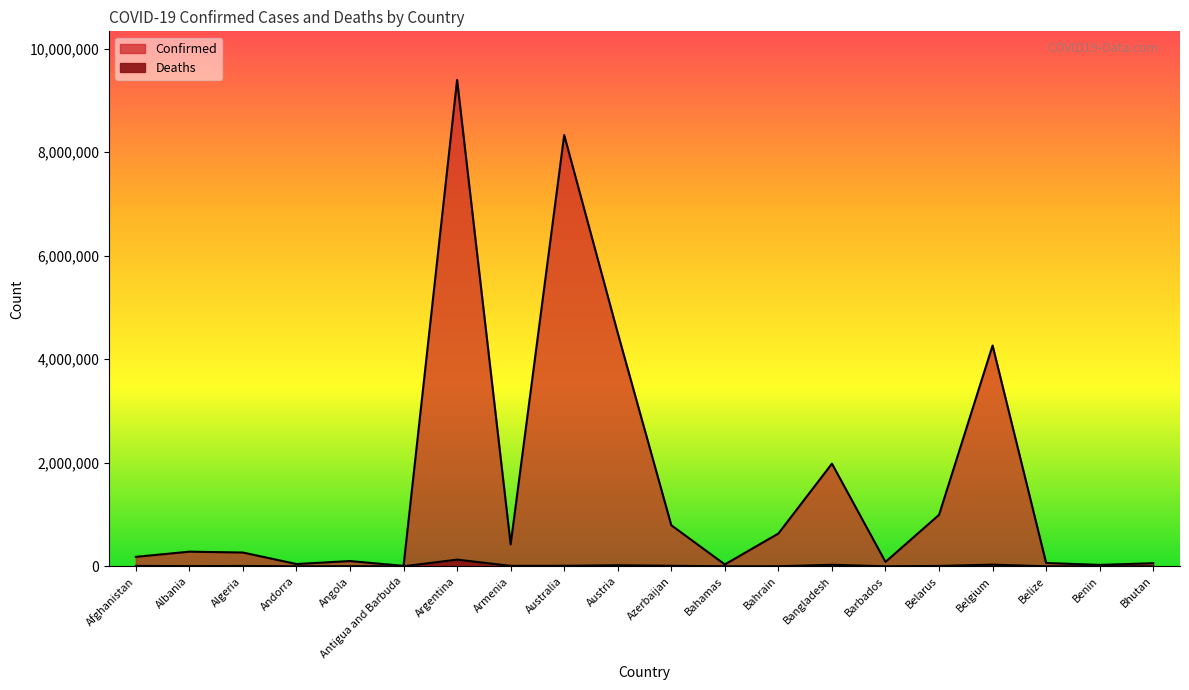

True or false: Confirmed and Deaths intersect in this chart.

False